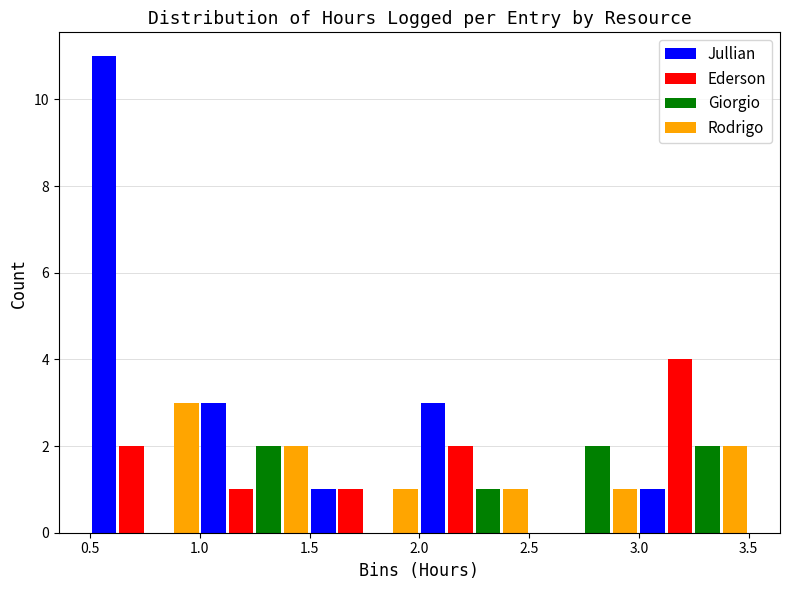

Reading left to right, list every range on the x-axis with the height of the bar of each series over it. The values are not printed on the chart, so give them approximately, as read against the axis.

0.5 to 1.0: Jullian=11	Ederson=2	Giorgio=0	Rodrigo=3
1.0 to 1.5: Jullian=3	Ederson=1	Giorgio=2	Rodrigo=2
1.5 to 2.0: Jullian=1	Ederson=1	Giorgio=0	Rodrigo=1
2.0 to 2.5: Jullian=3	Ederson=2	Giorgio=1	Rodrigo=1
2.5 to 3.0: Jullian=0	Ederson=0	Giorgio=2	Rodrigo=1
3.0 to 3.5: Jullian=1	Ederson=4	Giorgio=2	Rodrigo=2